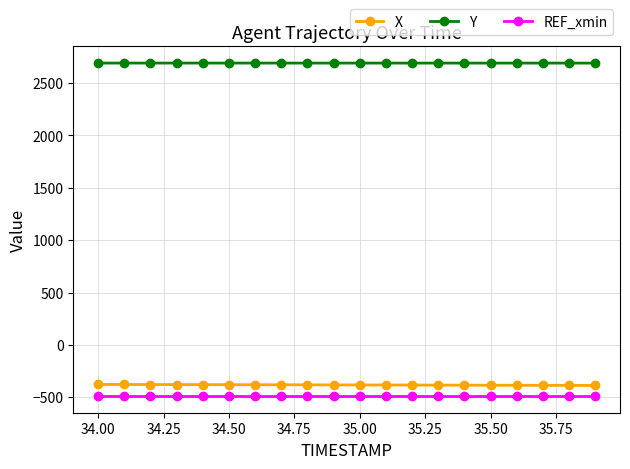

True or false: Y and REF_xmin cross at least once.

False